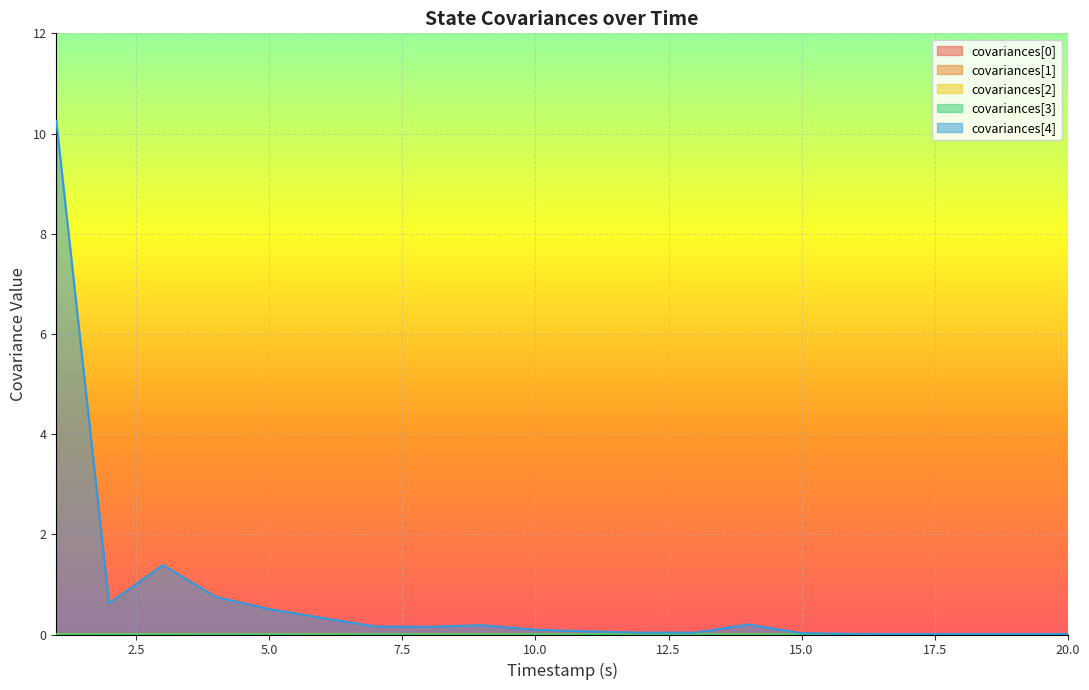

True or false: covariances[3] and covariances[0] cross at least once.

False